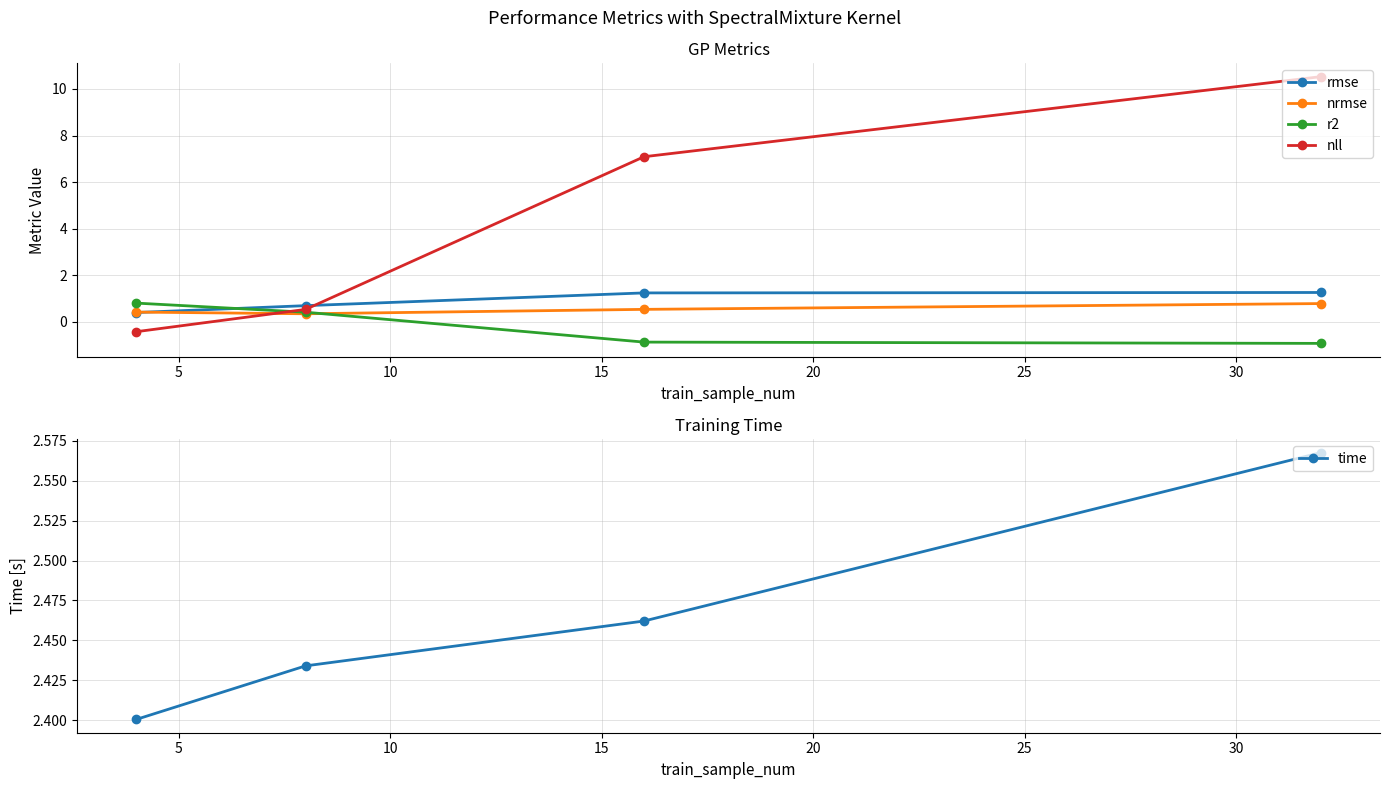

Between 15 and 10, which is larger?

15